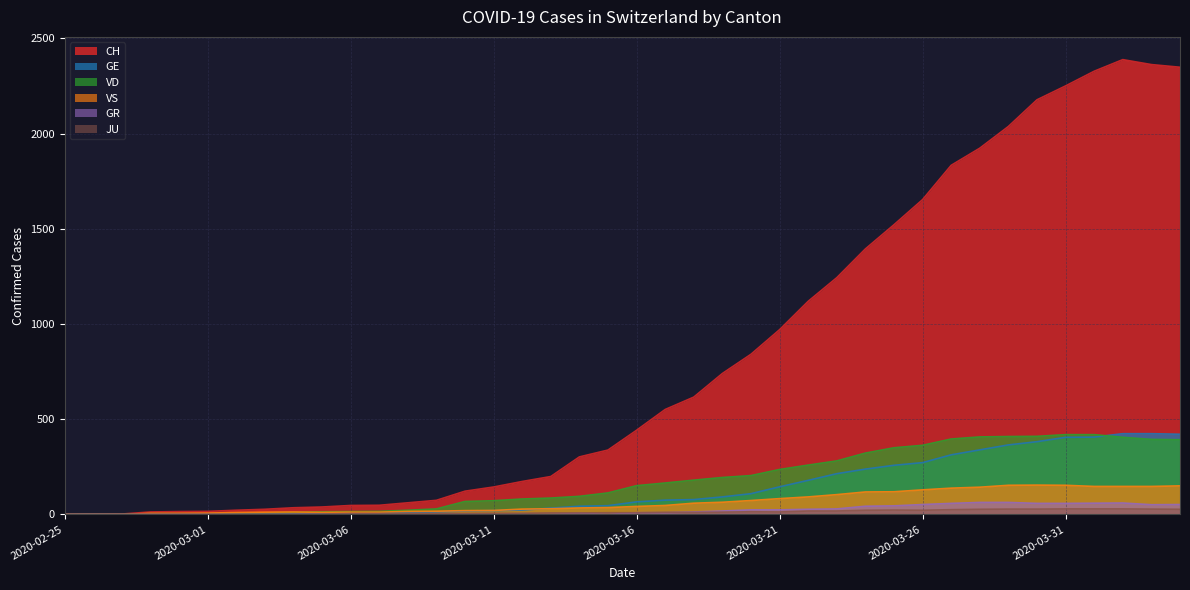

Is it true that CH equals 2327 at 2020-04-01?

True